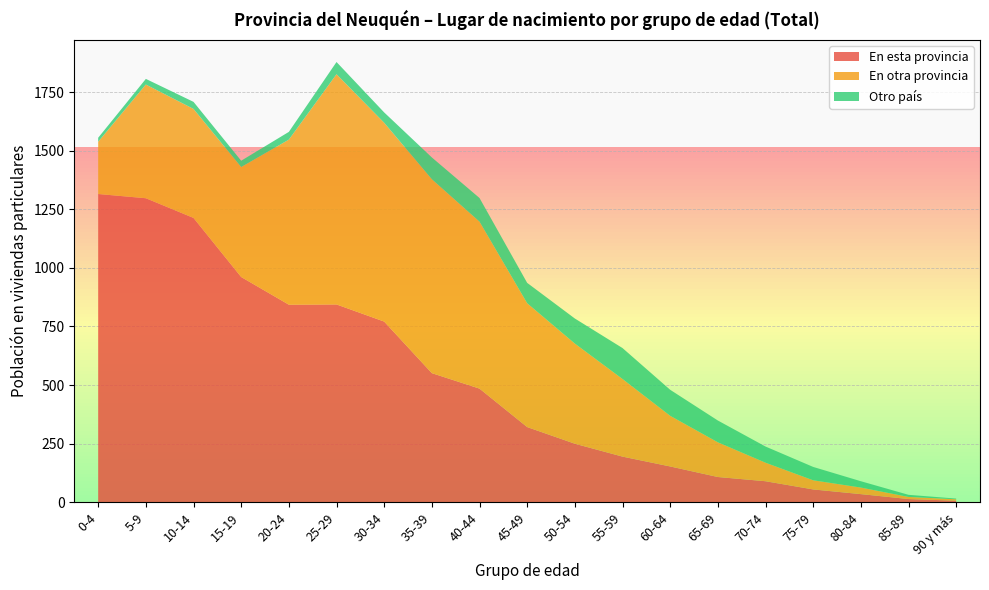

Reading left to right, transcribe all the data shown in this chart.

En esta provincia: 1315	1297	1213	961	843	844	771	551	485	321	250	195	153	108	90	55	35	14	7
En otra provincia: 223	485	465	469	704	982	848	827	712	528	427	331	216	148	79	39	28	9	6
Otro país: 17	24	30	27	33	52	44	93	101	87	107	132	111	93	69	57	27	9	3